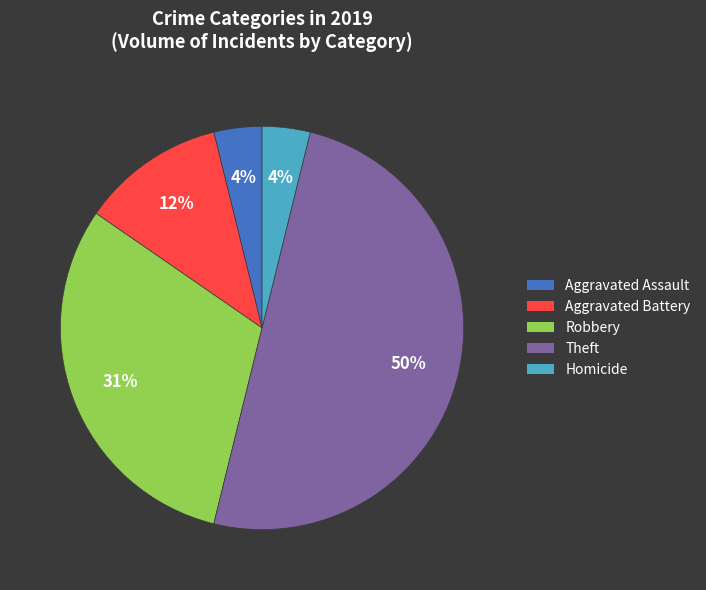

To the nearest percent, what is the difference between the largest and smallest slice percentages?

46%